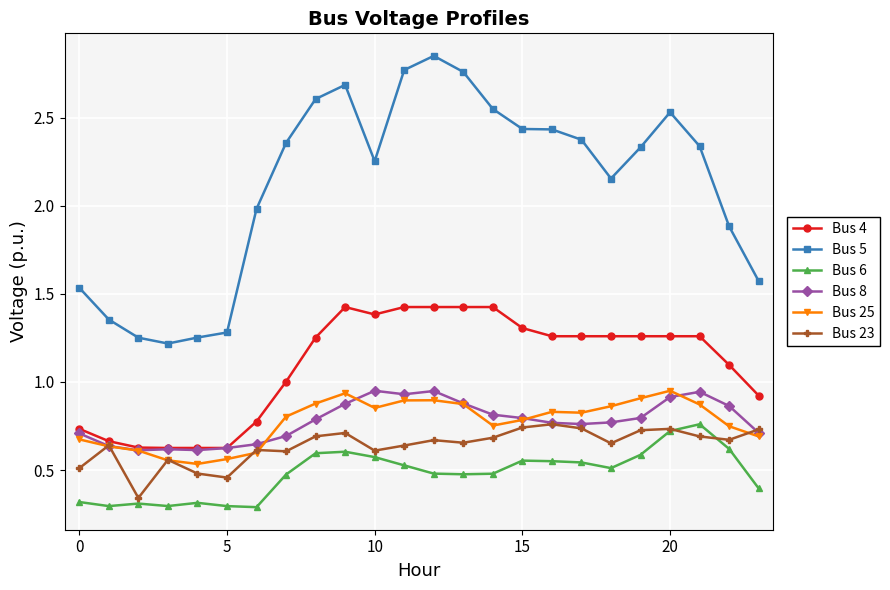

Which series has the widest spread of values?

Bus 5